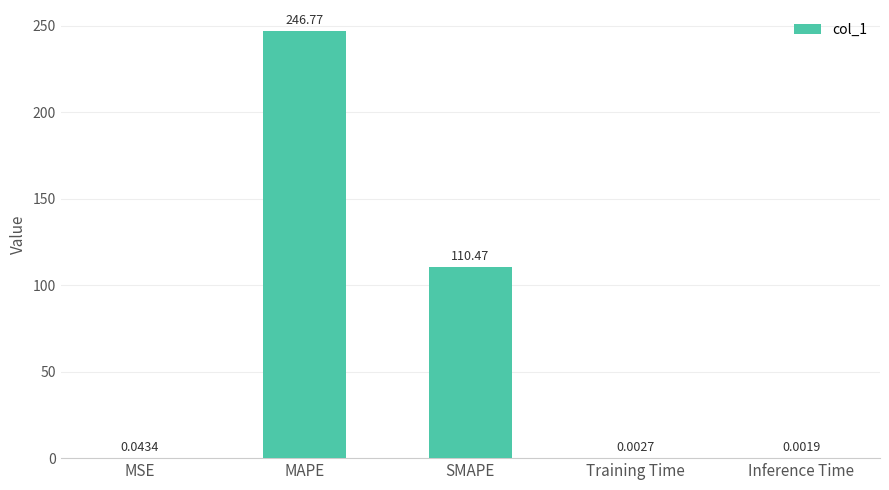

What is the sum of the values at MAPE and Inference Time?

246.8